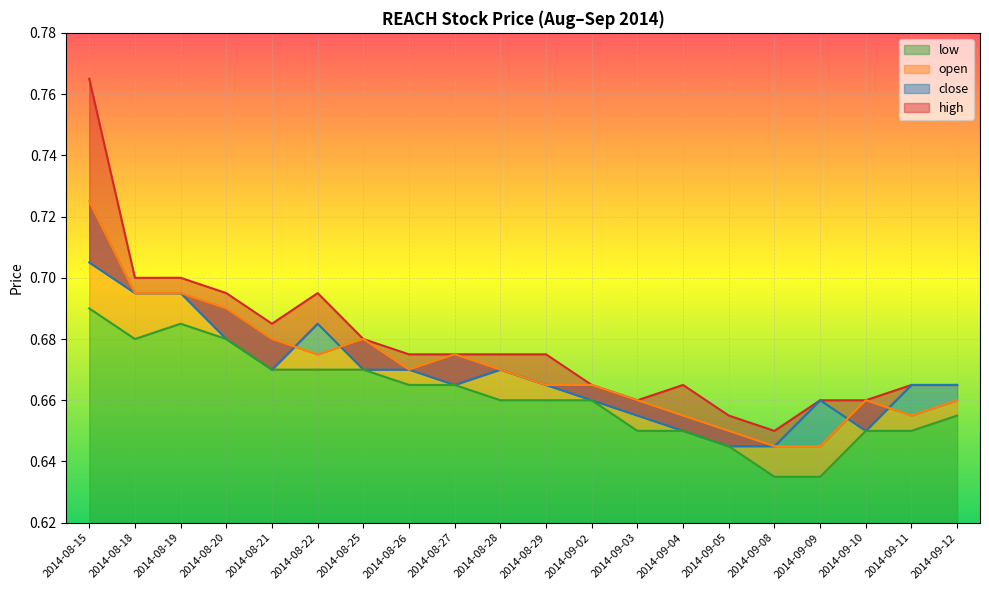

At which category is the sum across all series the highest?

2014-08-15